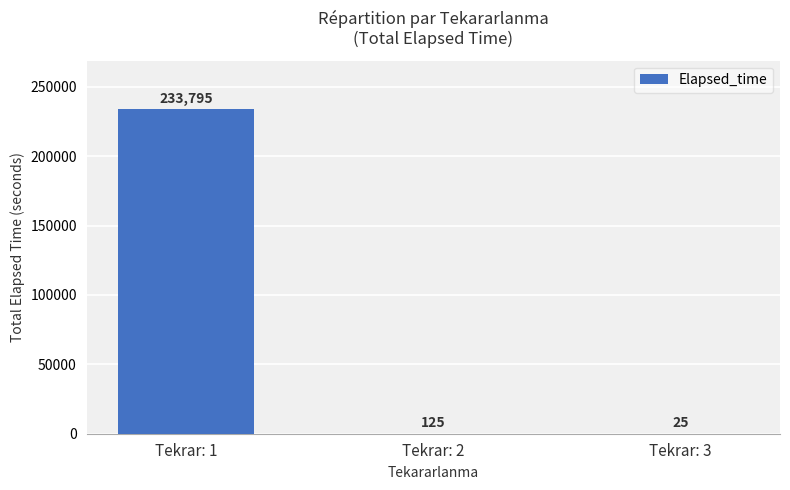

Is it true that the value at Tekrar: 1 is 233795?

True